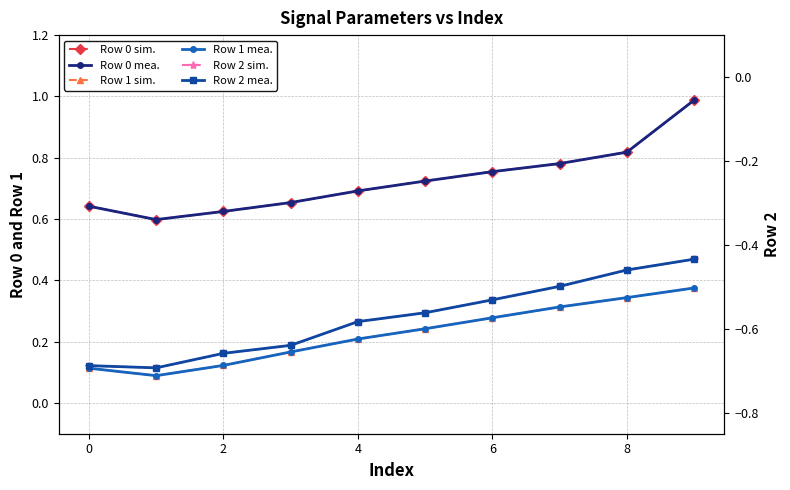

What is the total value across all series at 9?

1.9